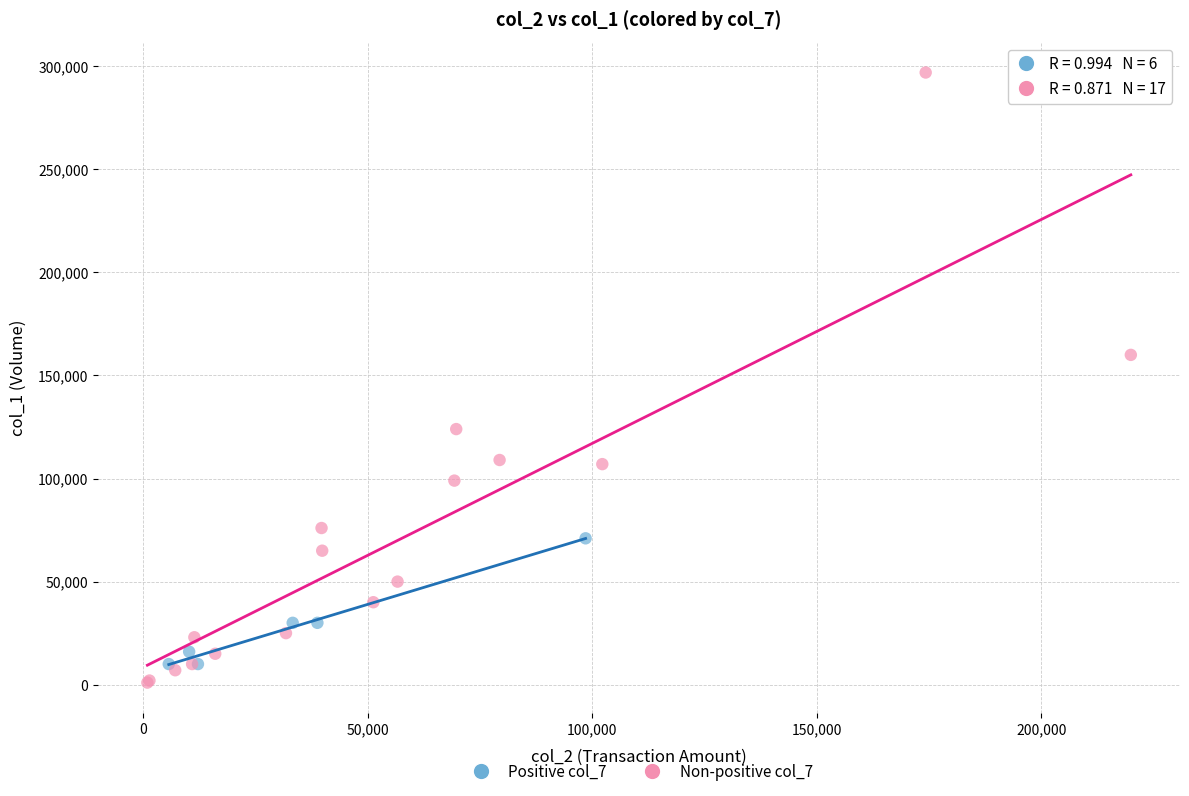

Which series has the largest Y range (max minus min)?

Non-positive col_7